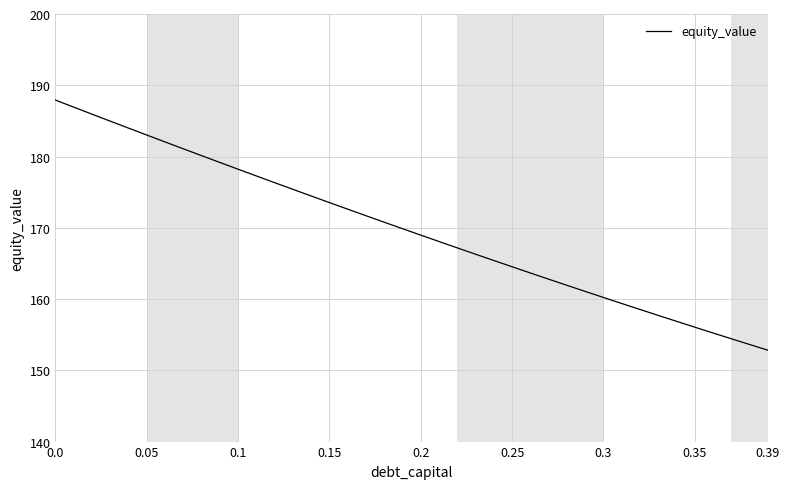

What is the difference between the maximum and minimum values?

35.1